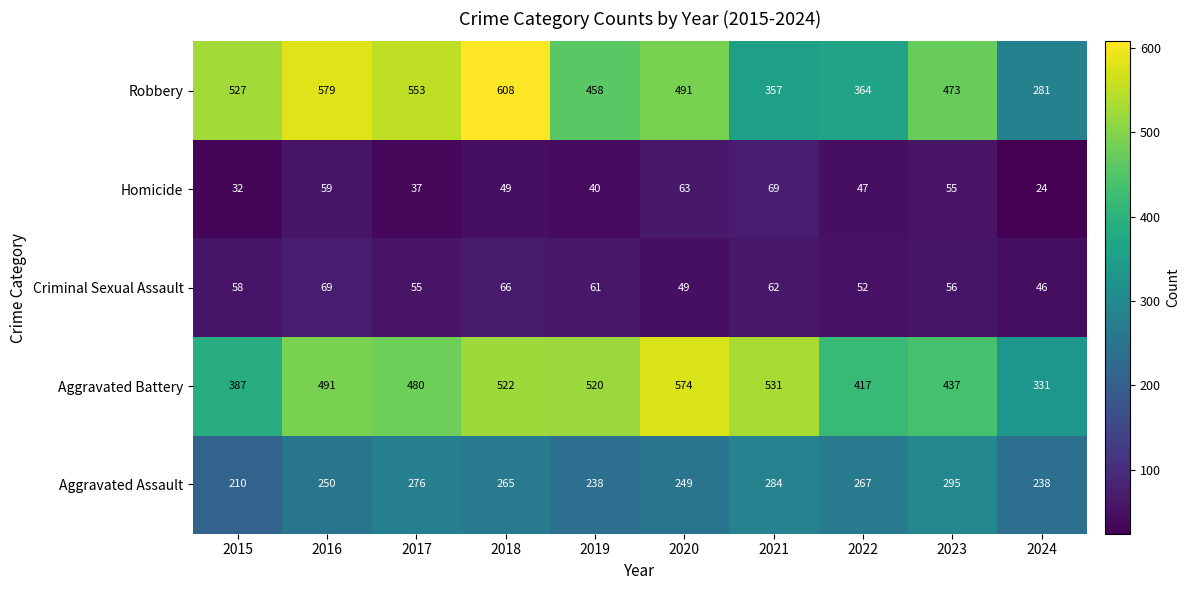

Rank the categories by Aggravated Battery value from lowest to highest.

2024, 2015, 2022, 2023, 2017, 2016, 2019, 2018, 2021, 2020